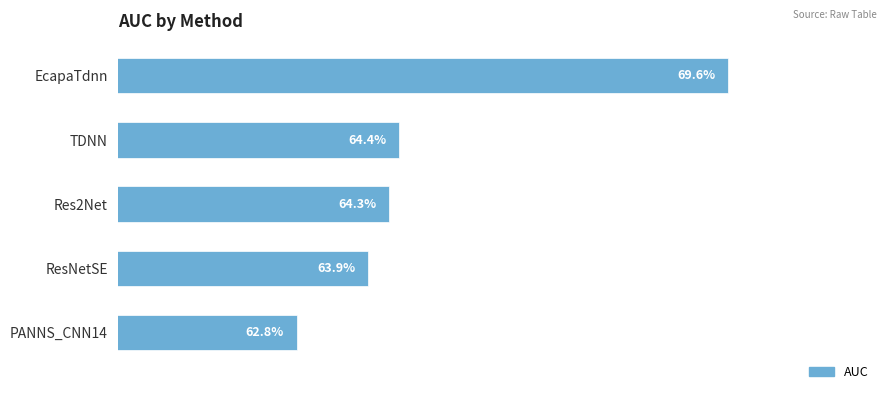

Are the bars horizontal?

Yes